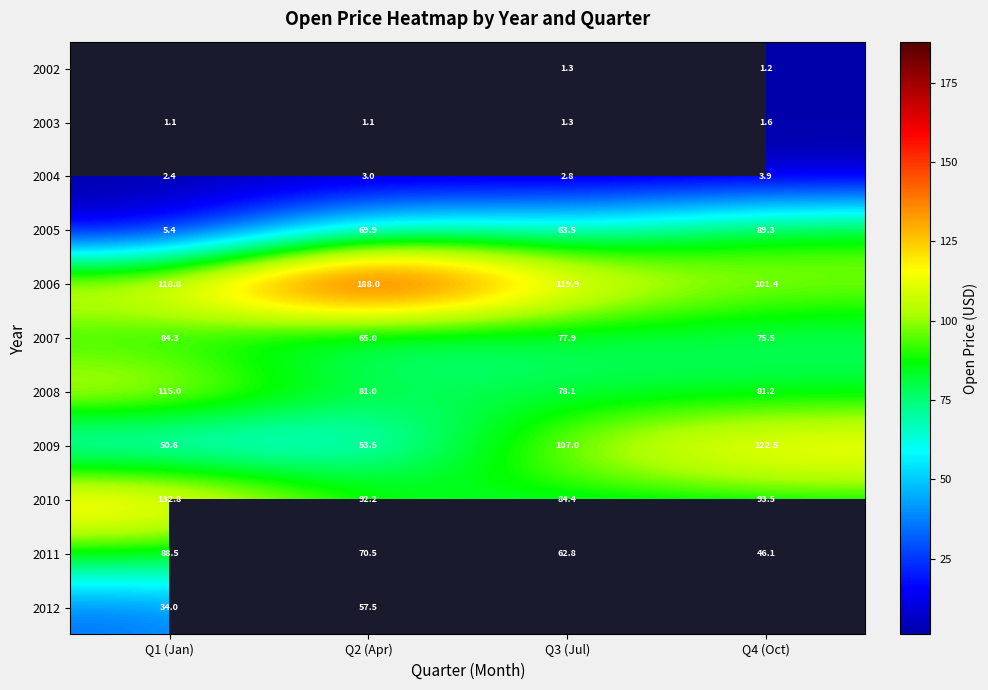

The 2003 series shows 2.1 at Q1 (Jan). True or false?

False